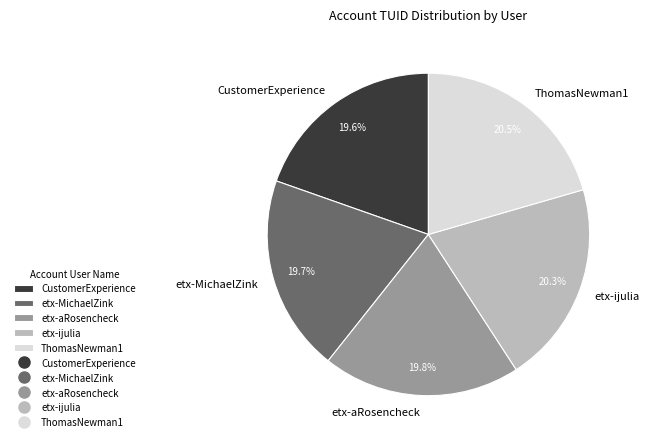

To the nearest percent, what percentage of the pie is etx-ijulia?

20%